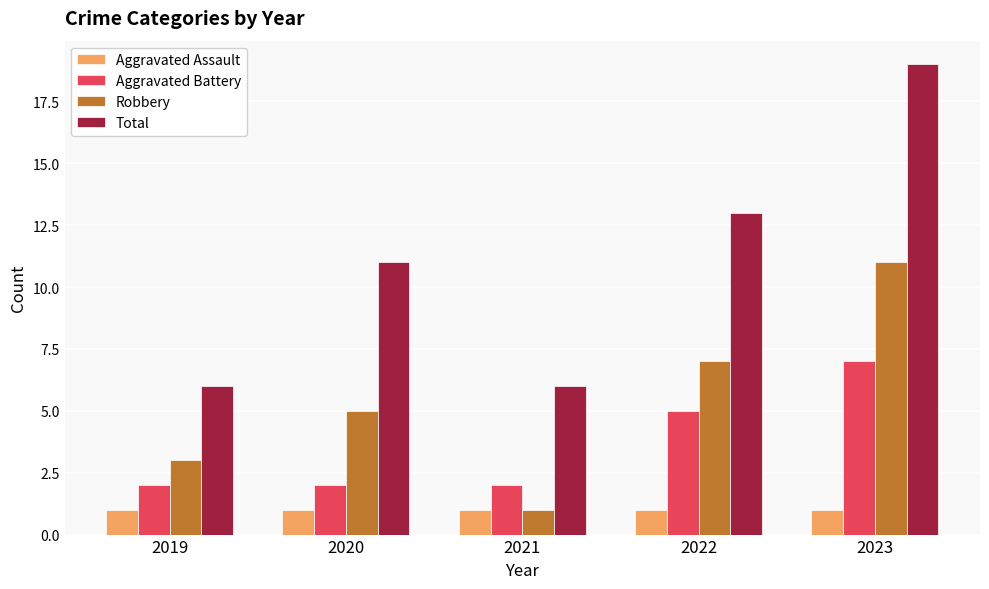

What value does the Aggravated Battery series have at 2021?

2